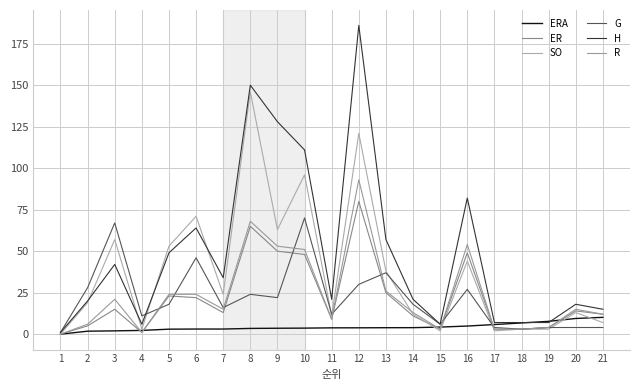

Which series changed the most between 15 and 21?

ER